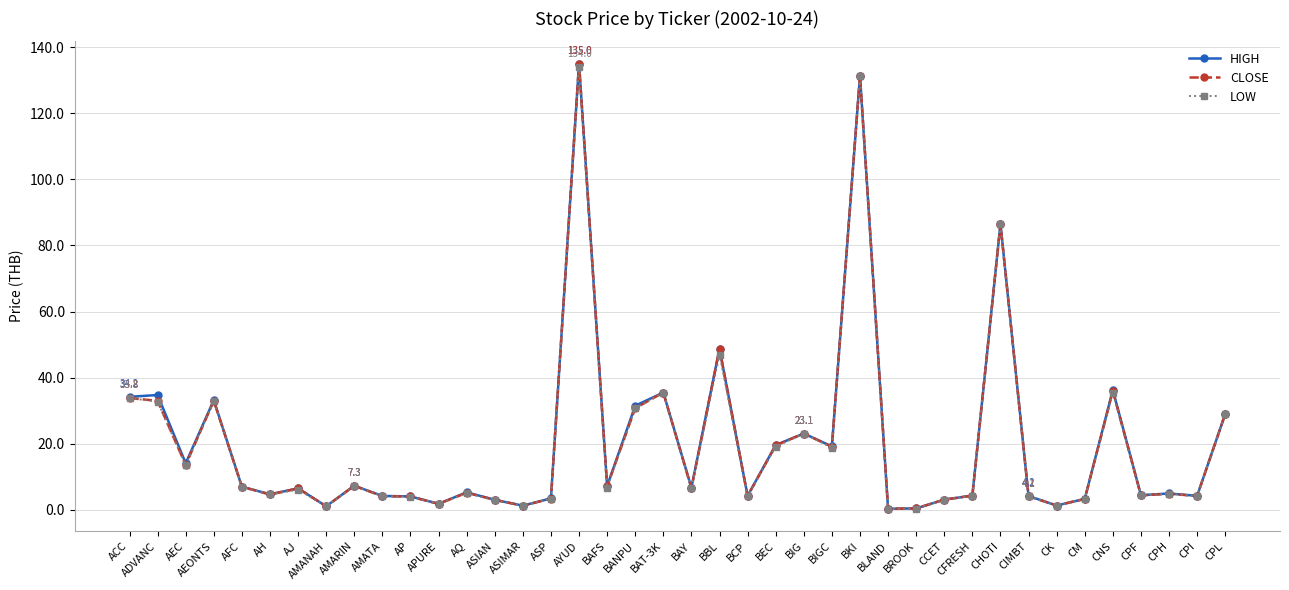

Is the value of LOW at AP greater than the value of CLOSE at AJ?

No